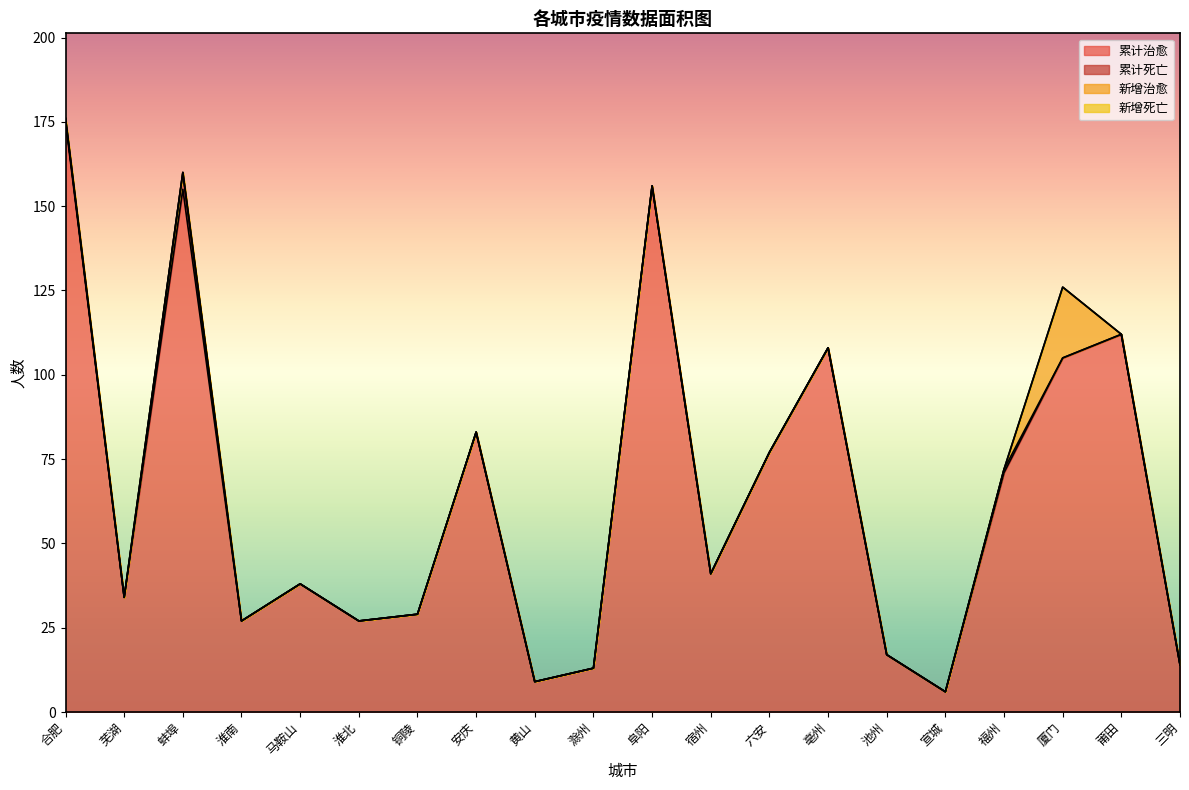

Does the chart have visible grid lines?

No